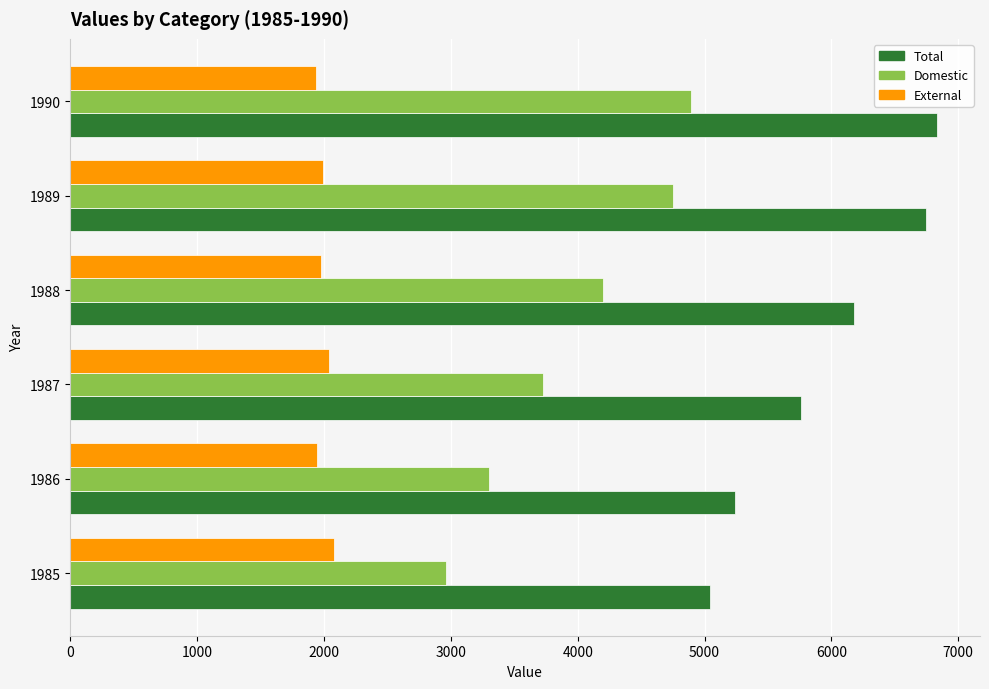

The value of Total at 1987 is 5763. True or false?

True